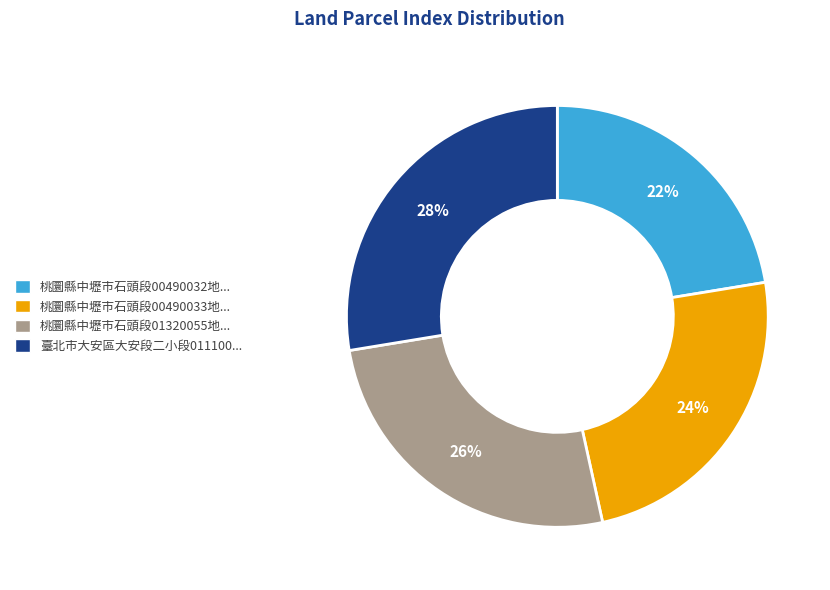

Does any single category account for the majority?

No